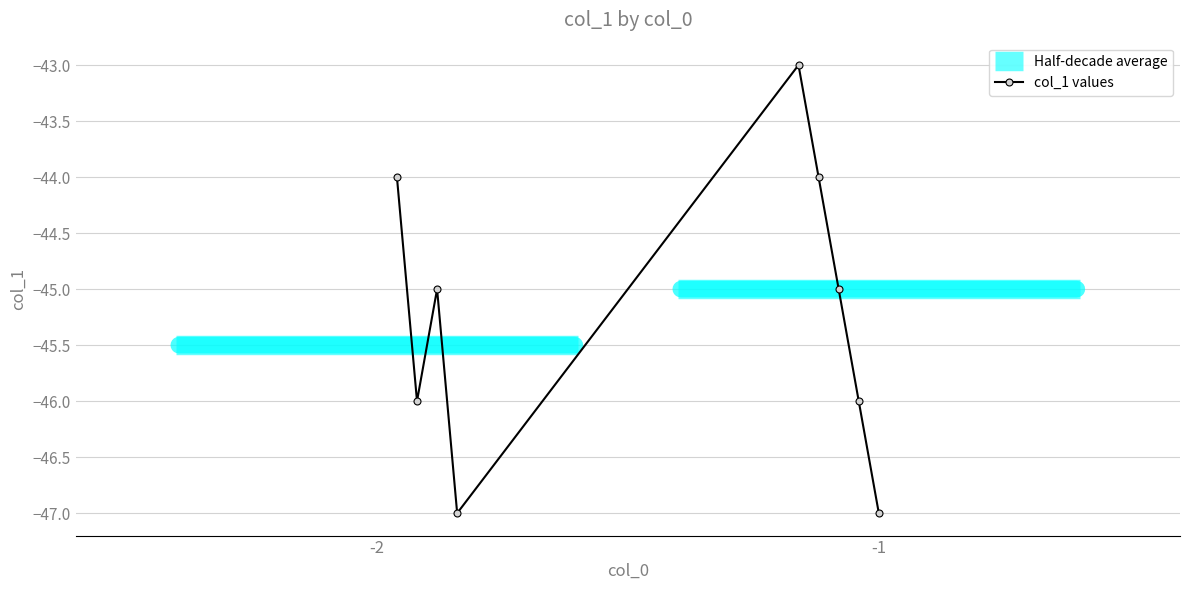

The value at 8 is -47. True or false?

True